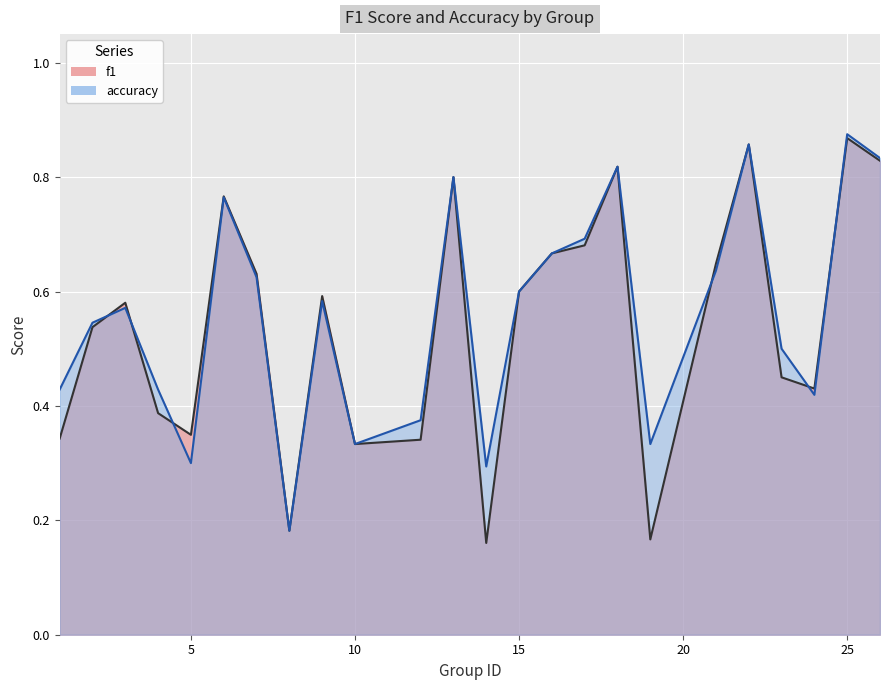

True or false: f1 has a value of 0.3 at 10.

True